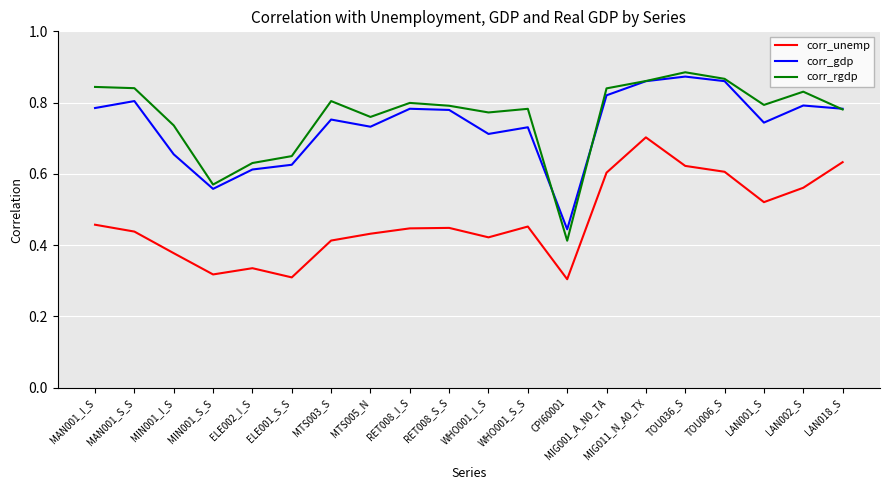

True or false: corr_gdp has a value of 0.2 at LAN018_S.

False